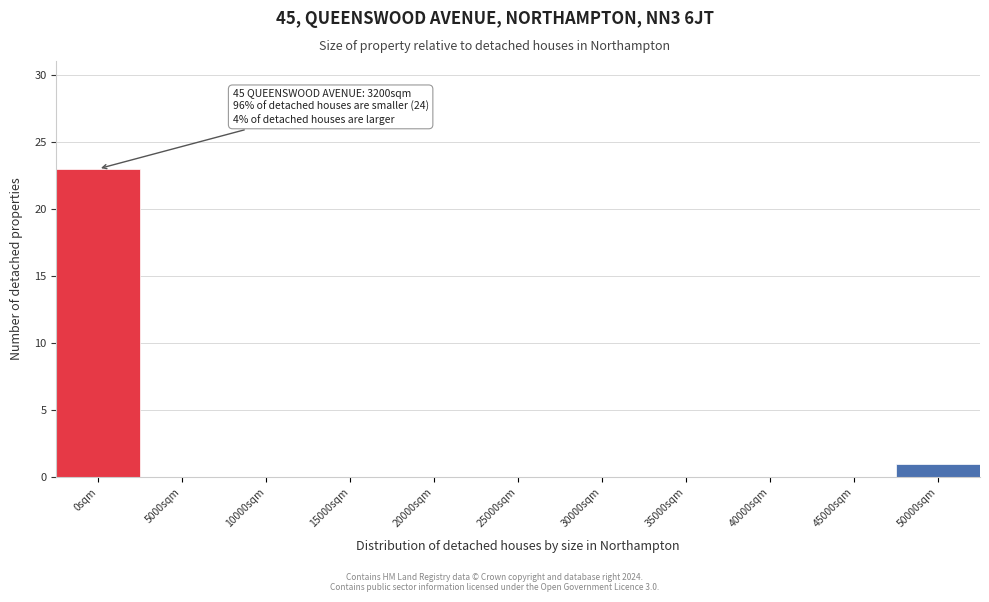

Reading right to left, what are all the values shown in this chart?

50000sqm=1	45000sqm=0	40000sqm=0	35000sqm=0	30000sqm=0	25000sqm=0	20000sqm=0	15000sqm=0	10000sqm=0	5000sqm=0	0sqm=23